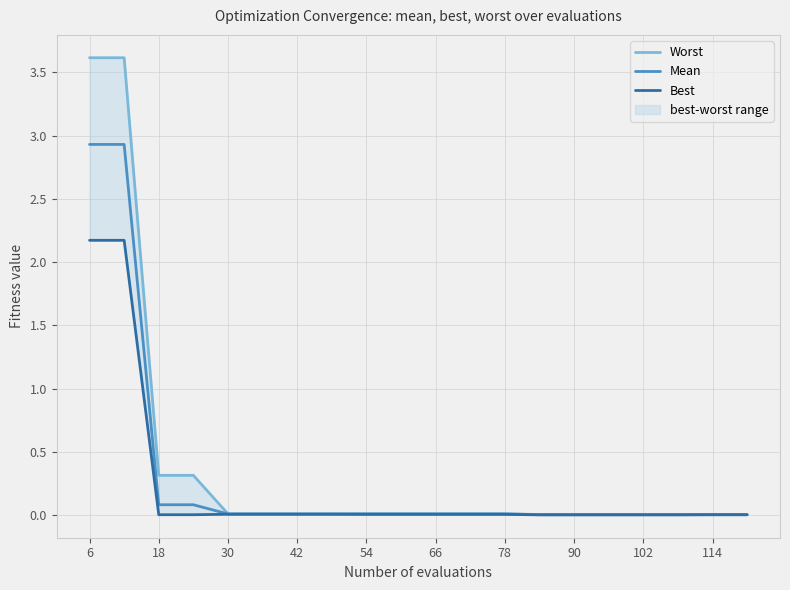

The Mean series shows 0.0 at 30. True or false?

True